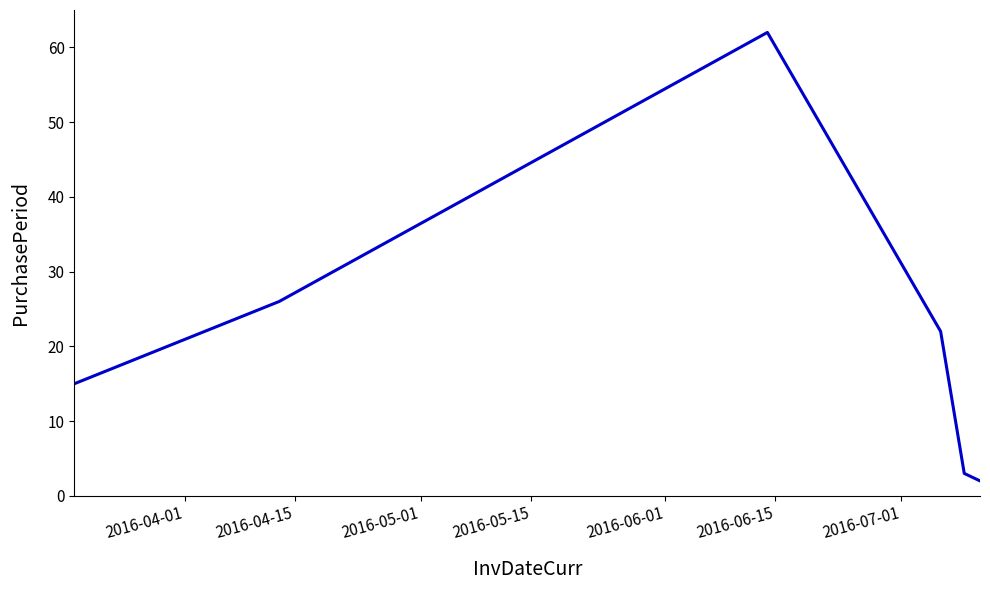

What is the greatest value displayed?

62